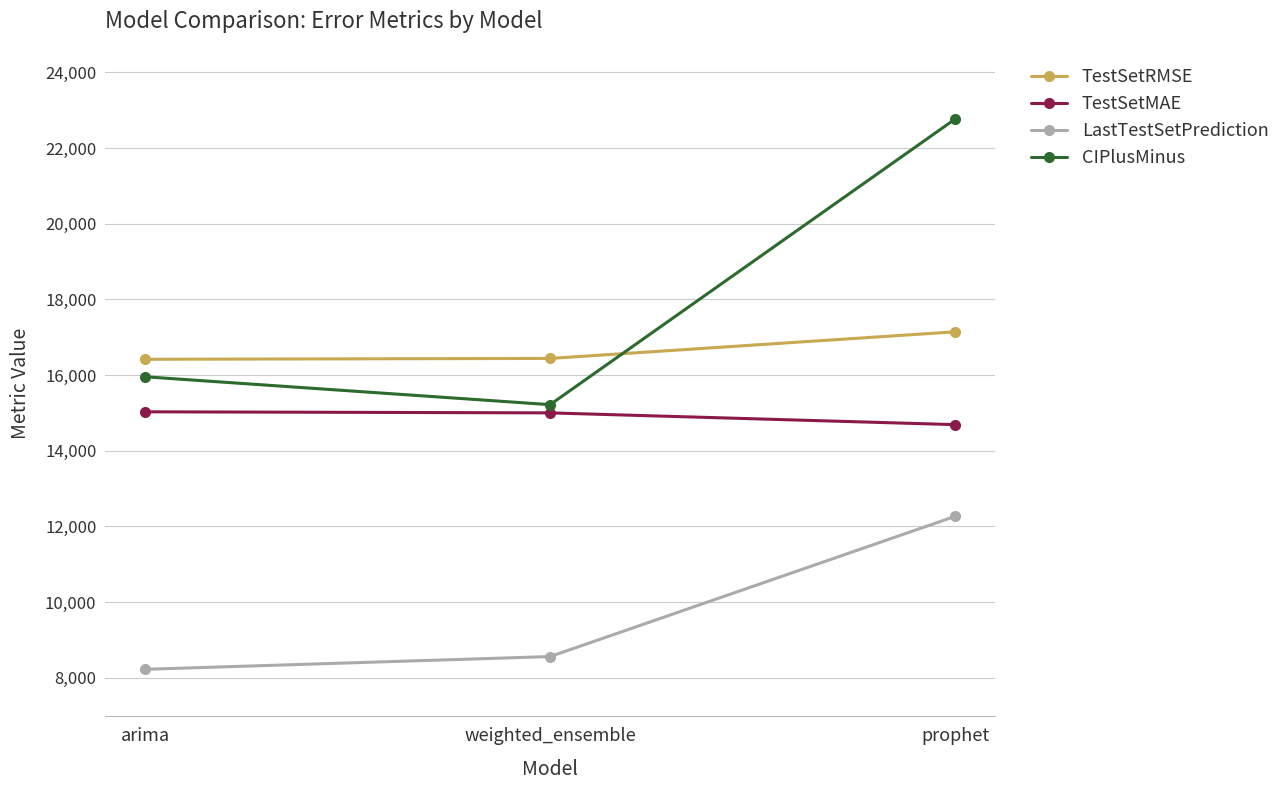

What is the label of the 1st point from the right?

prophet